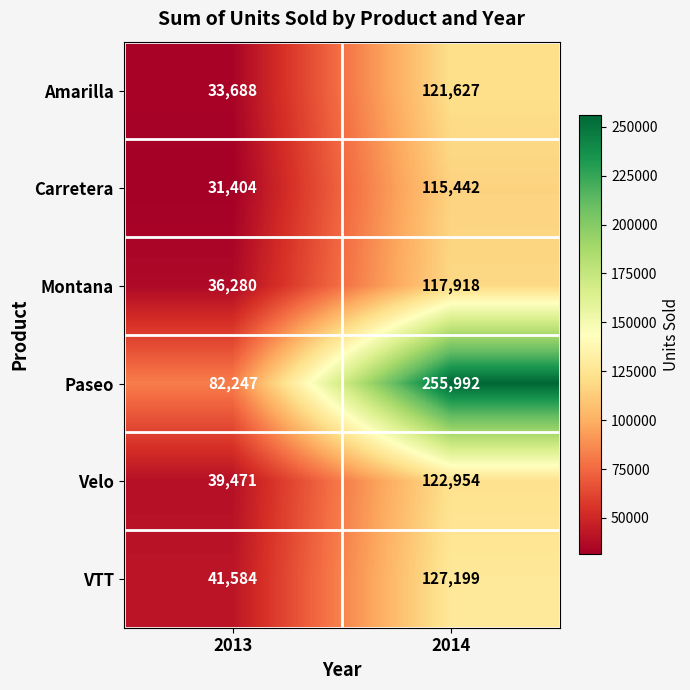

What is the difference between the highest and lowest values at 2014?

140550